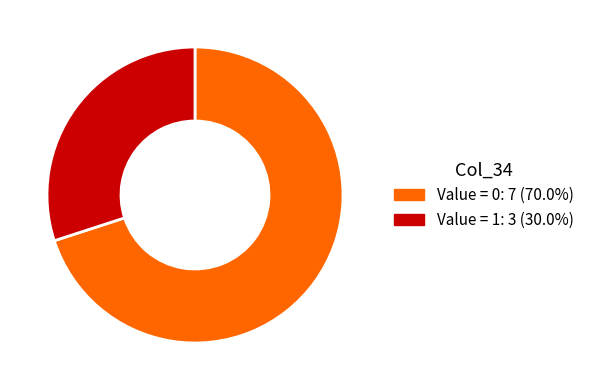

Is there a majority slice in this chart?

Yes